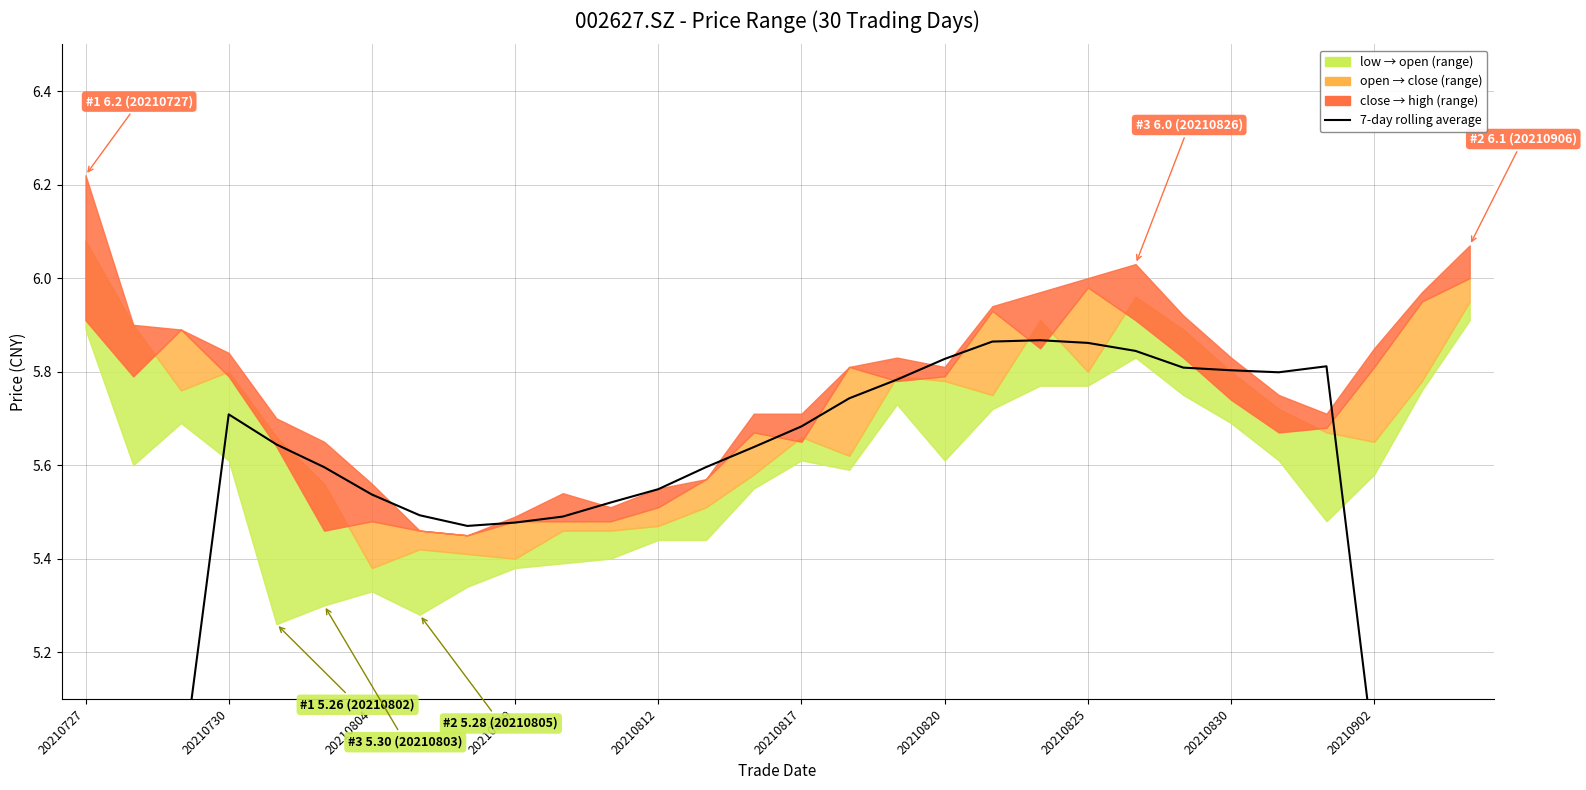

What position from the left is 29?

30